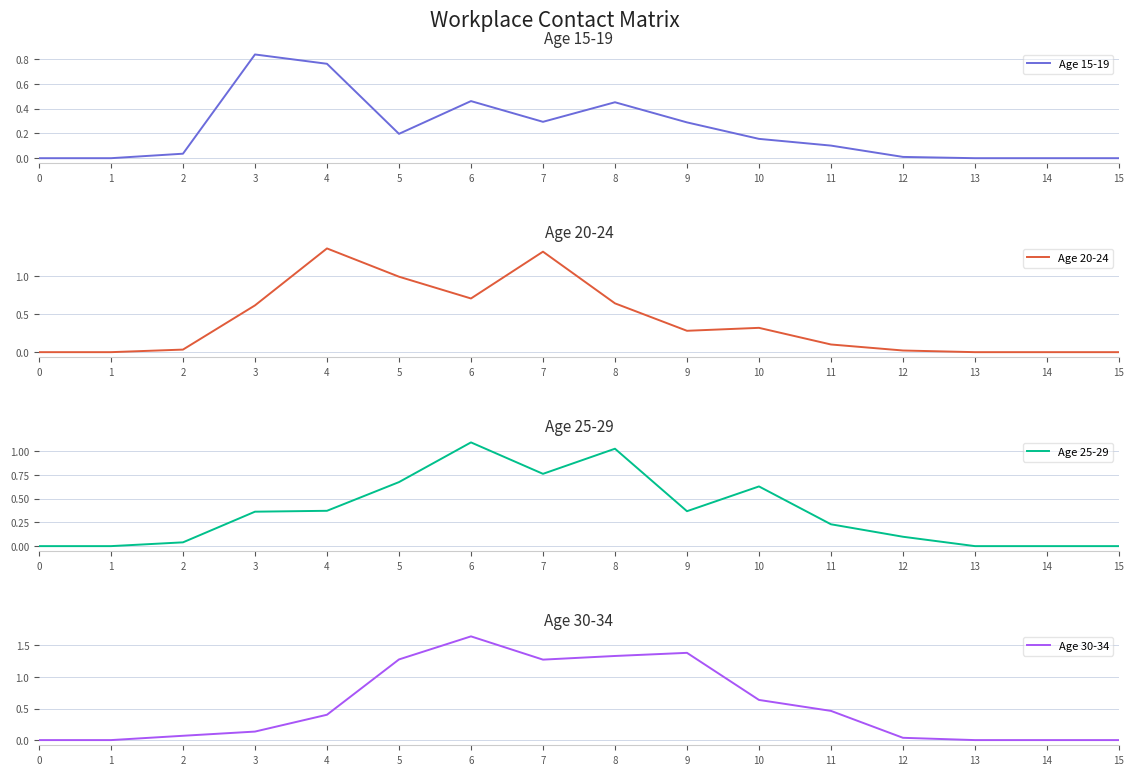

What is the difference between the highest and lowest values at 7?

1.0